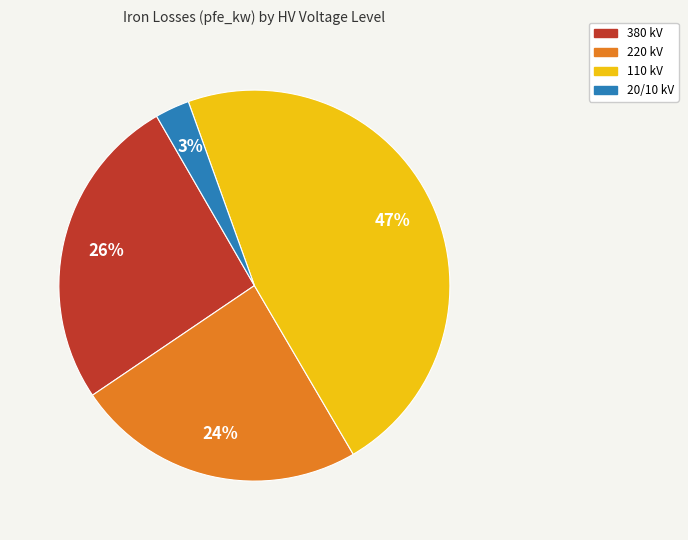

To the nearest percent, what is the average slice percentage?

25%